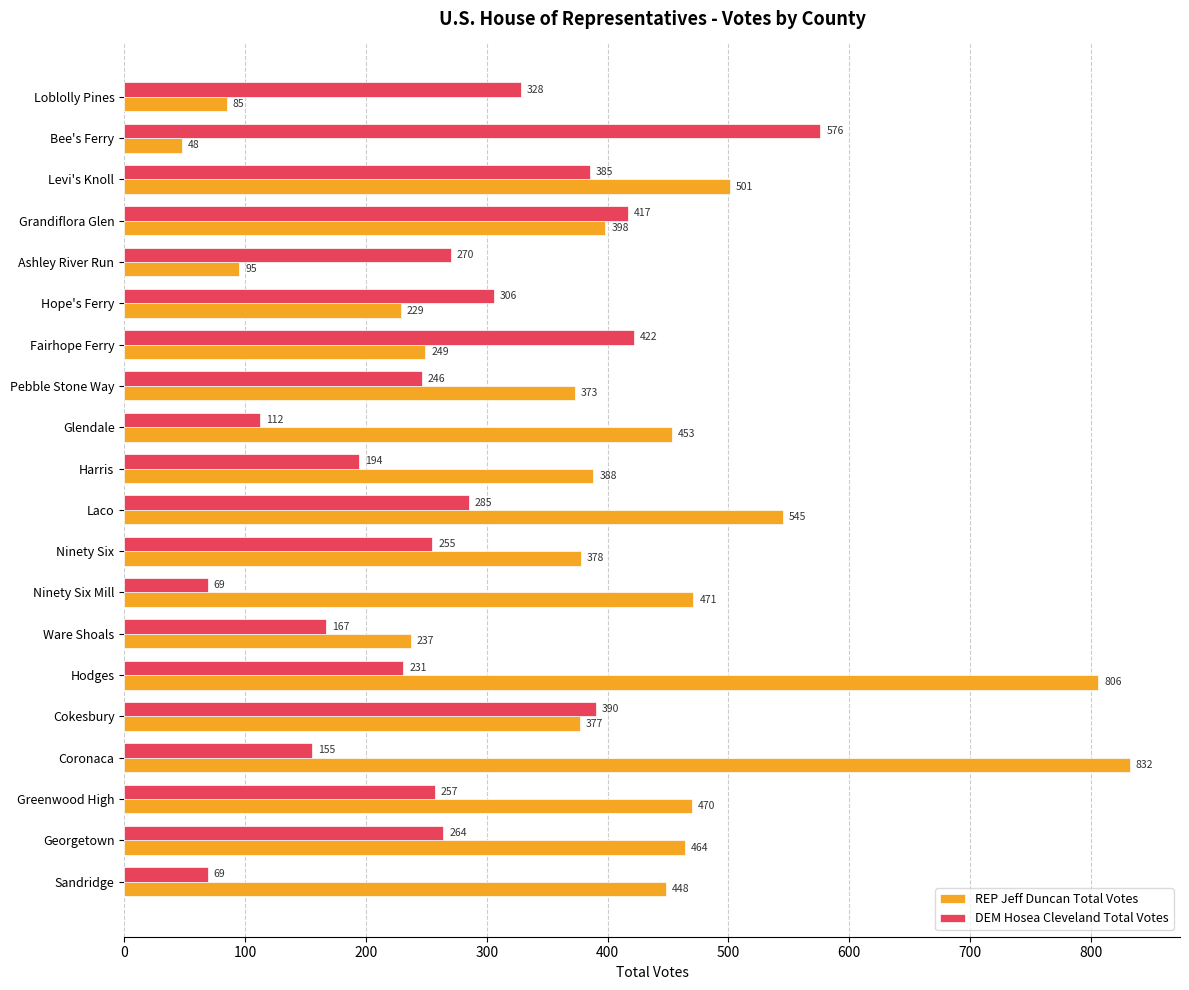

Rank the series by their maximum value, from highest to lowest.

REP Jeff Duncan Total Votes, DEM Hosea Cleveland Total Votes